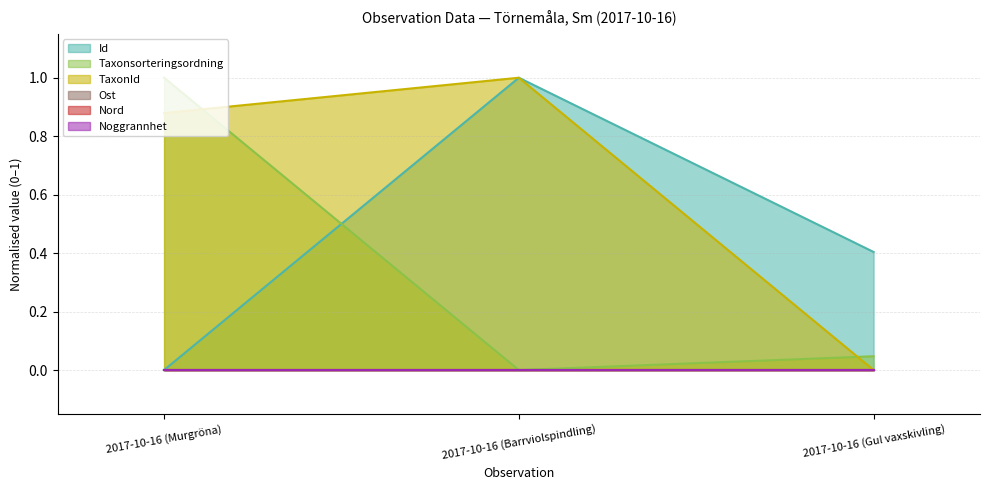

How many positive values does the TaxonId series have?

2